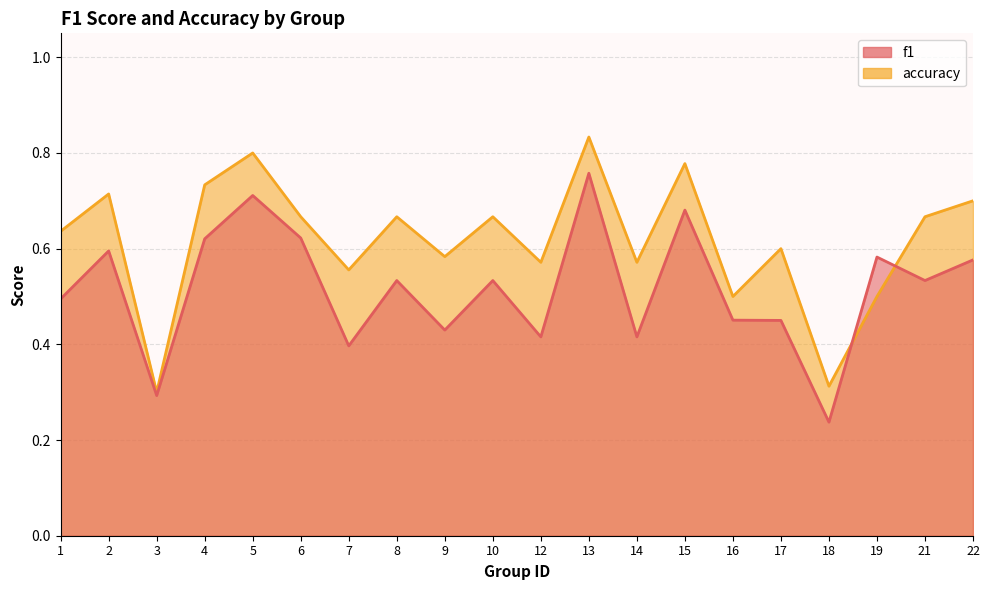

Read the accuracy value at 21.

0.7